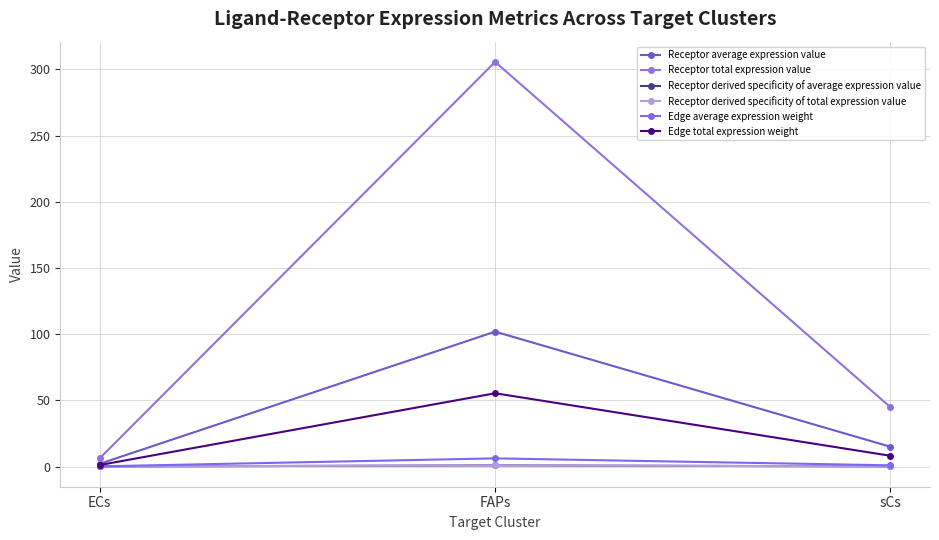

Reading left to right, extract all data points from this chart.

Receptor average expression value: 2.1	101.9	14.9
Receptor total expression value: 6.3	305.7	44.8
Receptor derived specificity of average expression value: 0.0	0.9	0.1
Receptor derived specificity of total expression value: 0.0	0.9	0.1
Edge average expression weight: 0.1	6.1	0.9
Edge total expression weight: 1.1	55.3	8.1